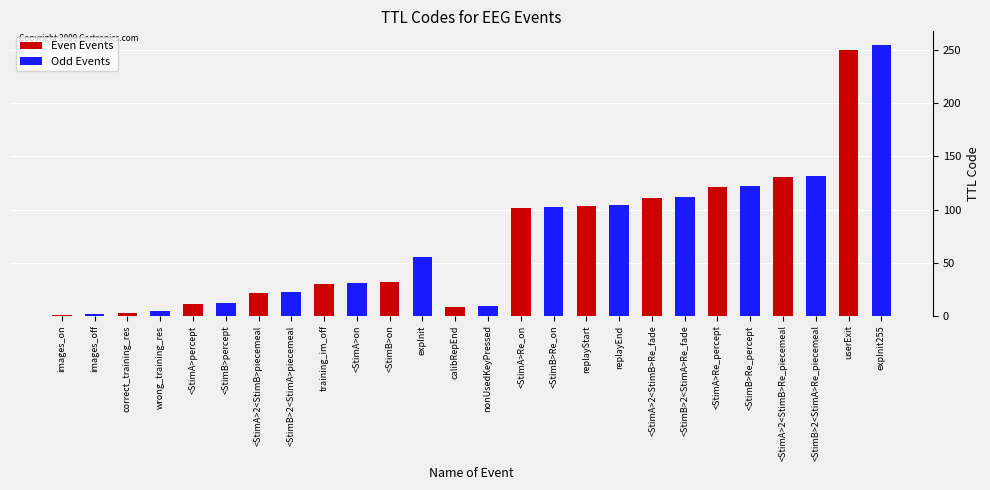

How many bars are there in each group?

2